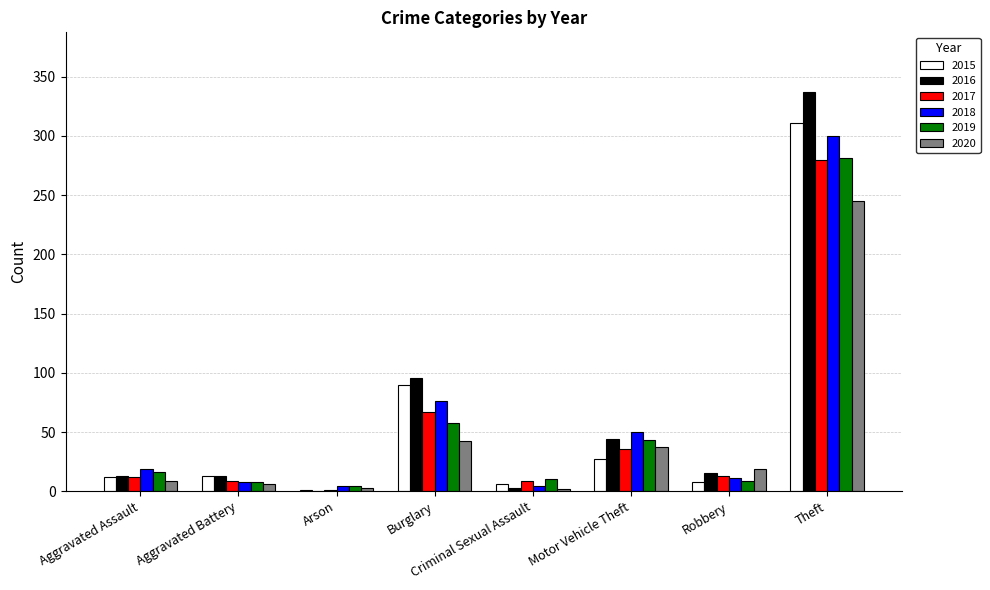

The 2016 series shows 50 at Burglary. True or false?

False